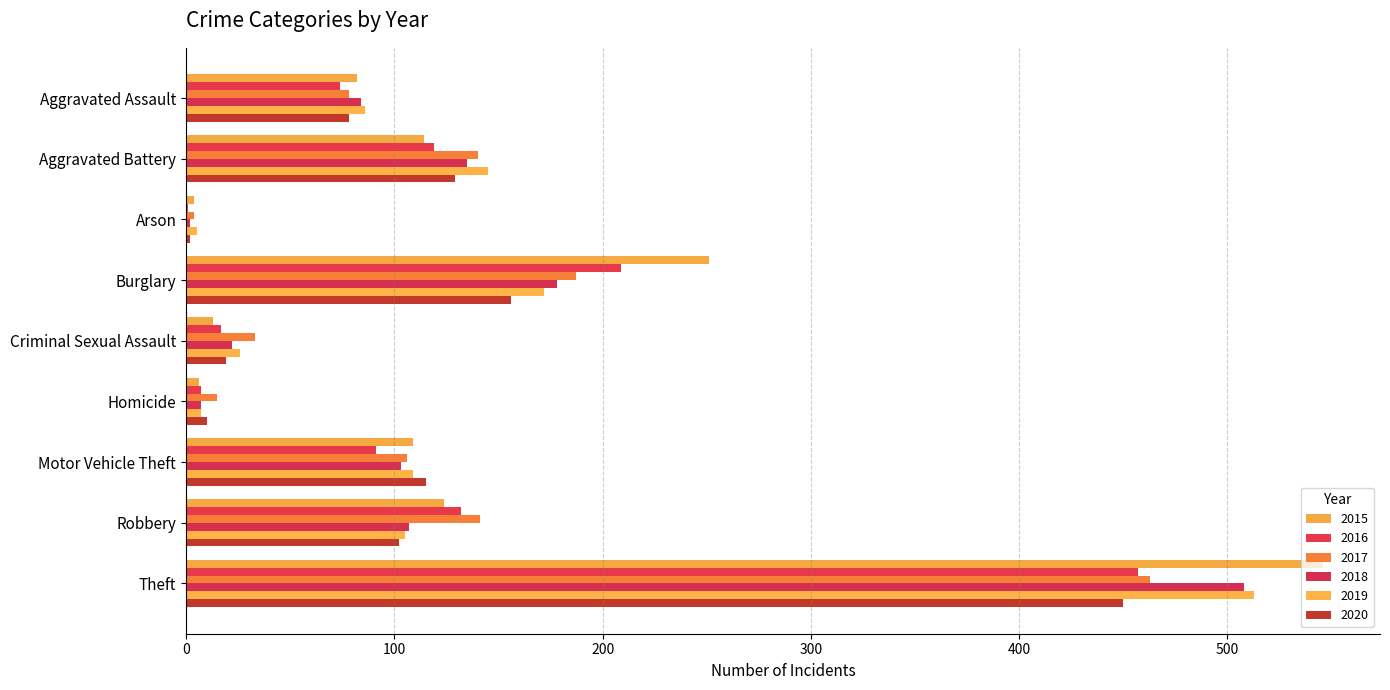

At Motor Vehicle Theft, list the series in order from smallest to largest.

2016, 2018, 2017, 2015, 2019, 2020